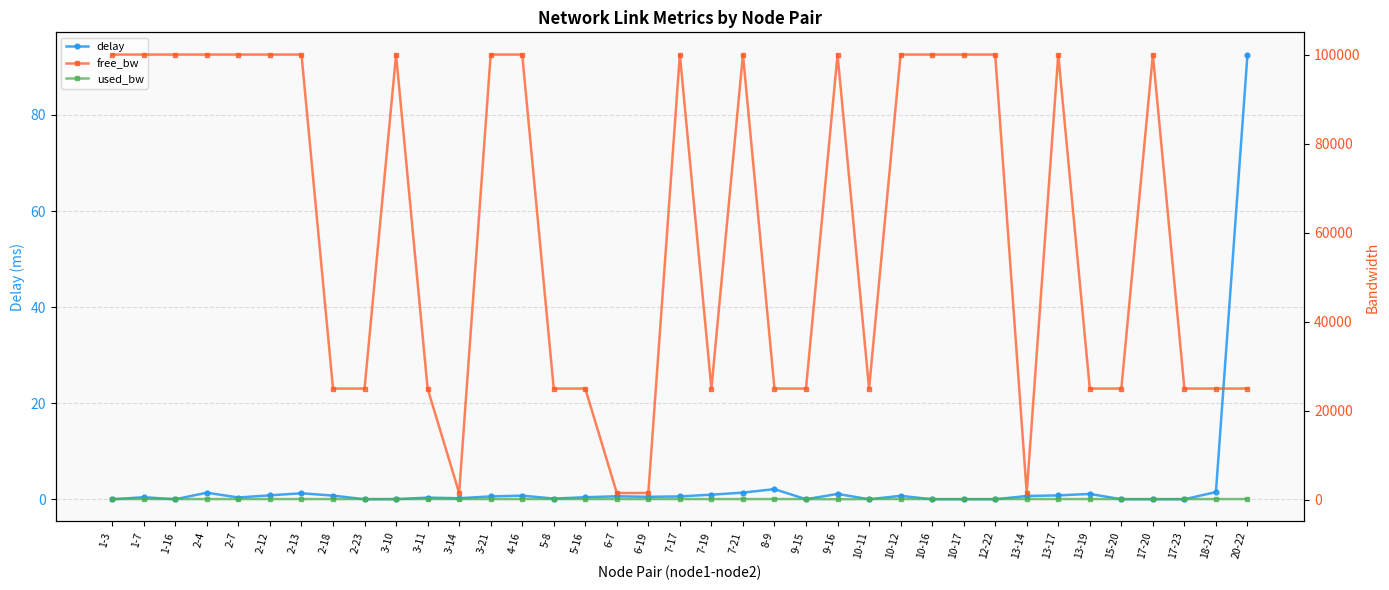

What are all the series names shown in the legend?

delay, free_bw, used_bw